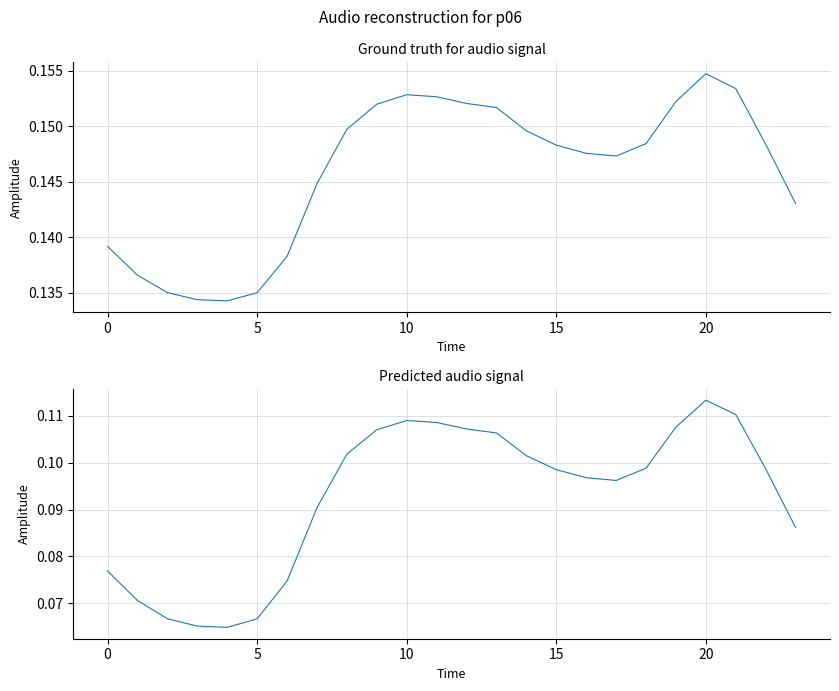

Is it true that col_1 equals 0.1 at 17?

True